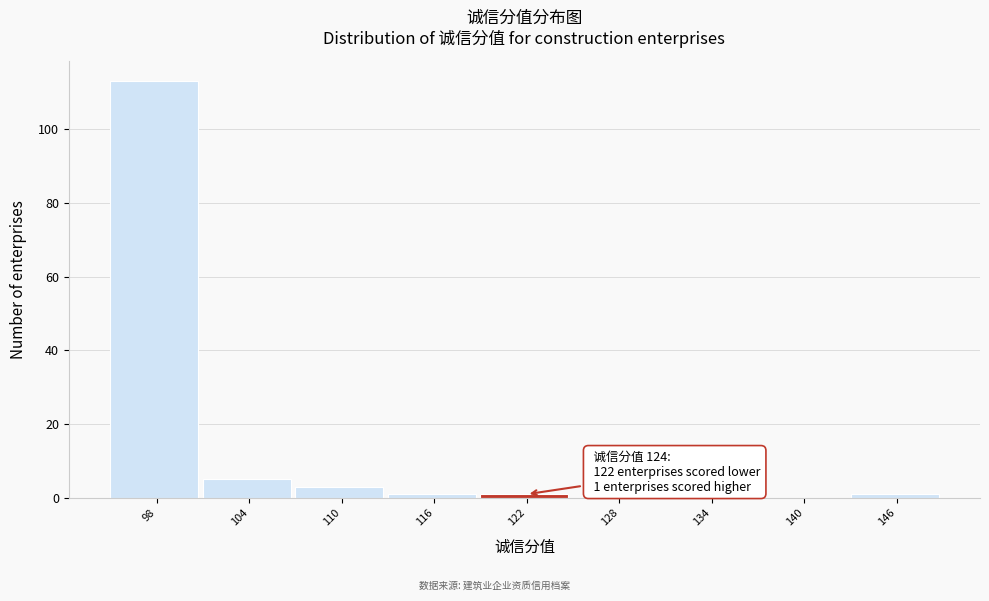

Reading left to right, what are all the values shown in this chart?

98=113	104=5	110=3	116=1	122=1	128=0	134=0	140=0	146=1